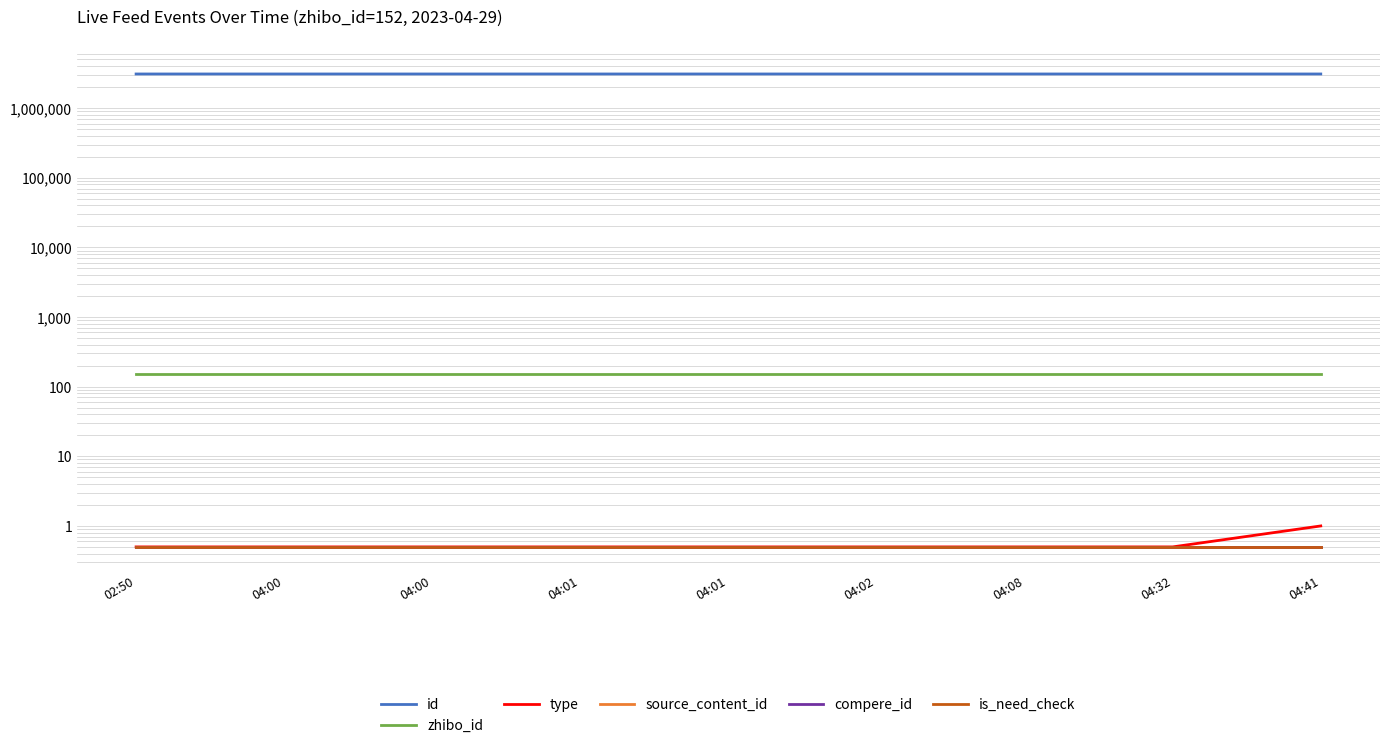

Between 04:01 and 04:02, which series saw the biggest shift?

id